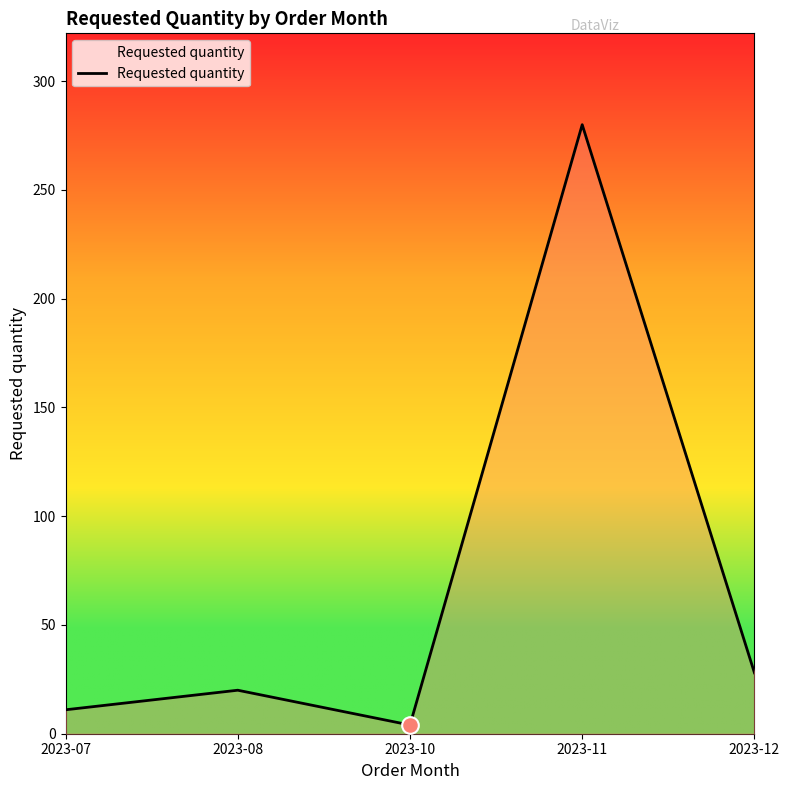

At which category does the data reach its first local peak?

2023-08